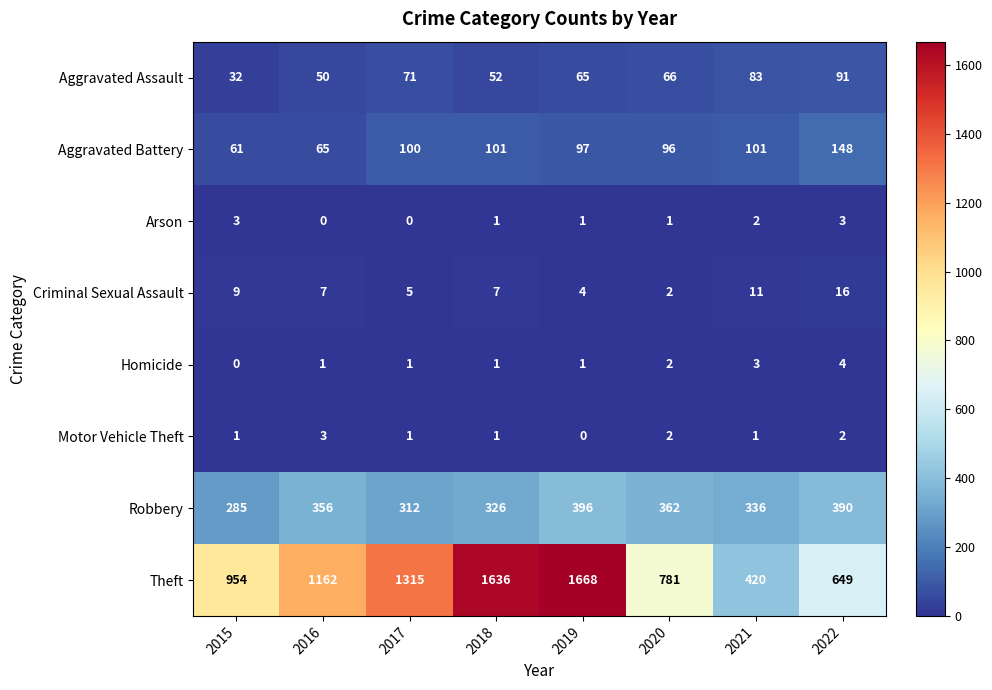

What is the total value across all series at 2020?

1312